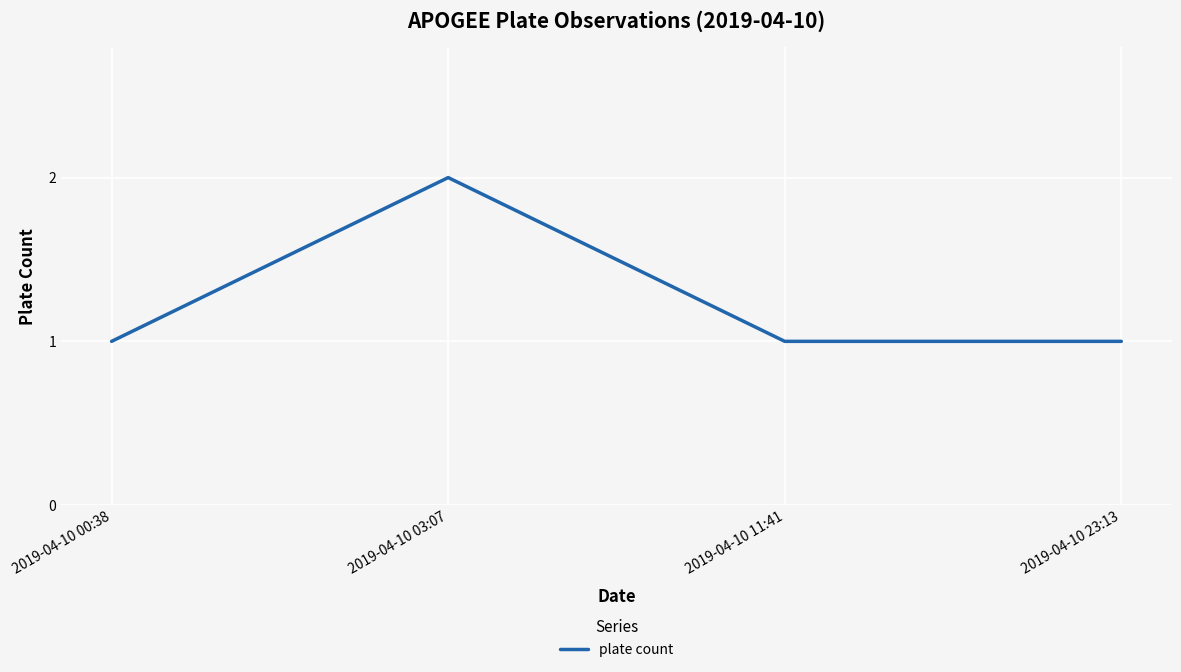

Which has a higher value, 2019-04-10 11:41 or 2019-04-10 03:07?

2019-04-10 03:07